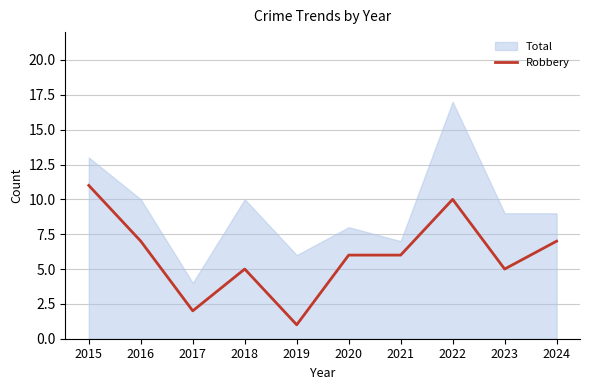

Is it true that Robbery equals 10 at 2022?

True